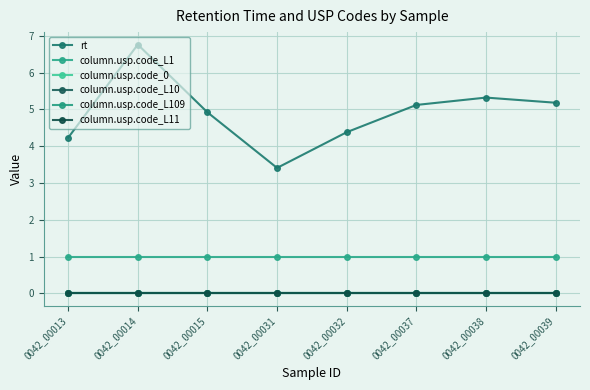

Reading left to right, what are all the values shown in this chart?

rt: 4.2	6.8	4.9	3.4	4.4	5.1	5.3	5.2
column.usp.code_L1: 1.0	1.0	1.0	1.0	1.0	1.0	1.0	1.0
column.usp.code_0: 0.0	0.0	0.0	0.0	0.0	0.0	0.0	0.0
column.usp.code_L10: 0.0	0.0	0.0	0.0	0.0	0.0	0.0	0.0
column.usp.code_L109: 0.0	0.0	0.0	0.0	0.0	0.0	0.0	0.0
column.usp.code_L11: 0.0	0.0	0.0	0.0	0.0	0.0	0.0	0.0